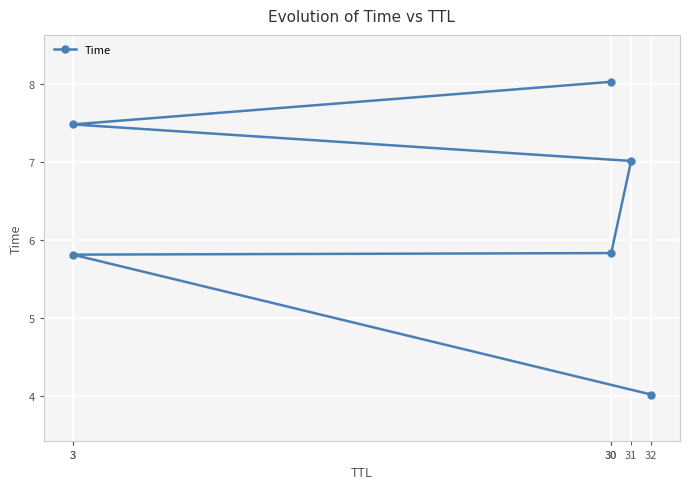

Reading left to right, extract all data points from this chart.

32=4.0	3=5.8	30=5.8	31=7.0	3=7.5	30=8.0